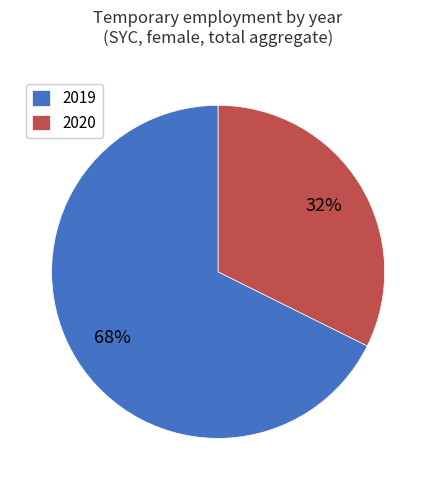

Does 2019 represent more than half of the total?

Yes